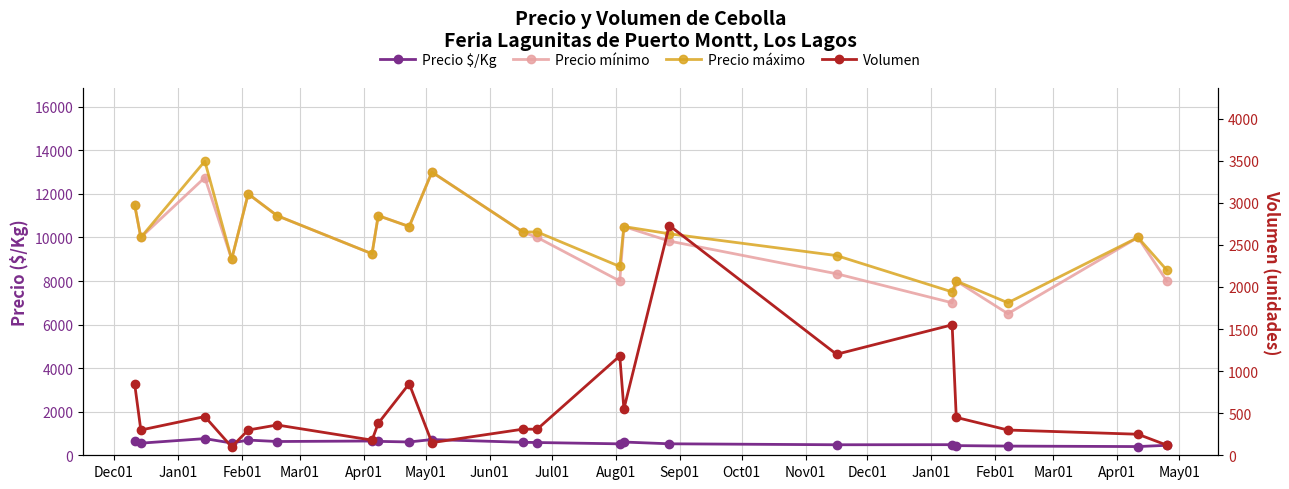

What is the minimum value for Volumen?

100